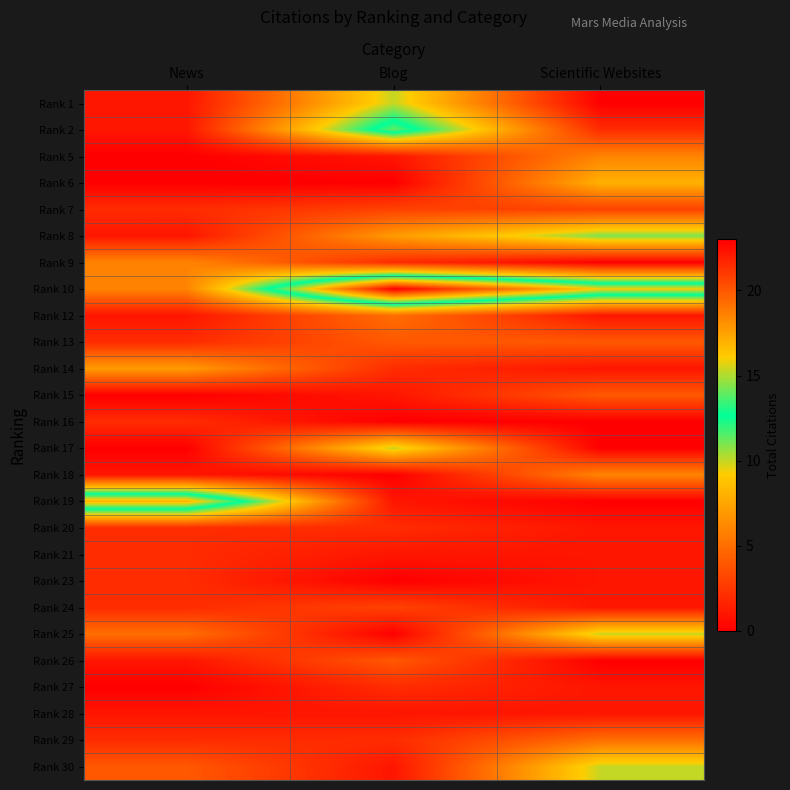

At which category is the sum across all series the highest?

Blog